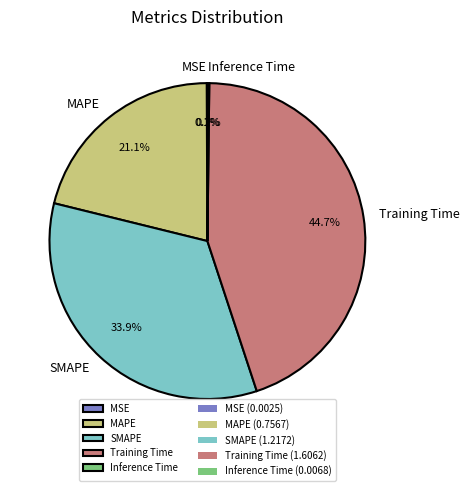

Which category has the biggest portion of the pie?

Training Time